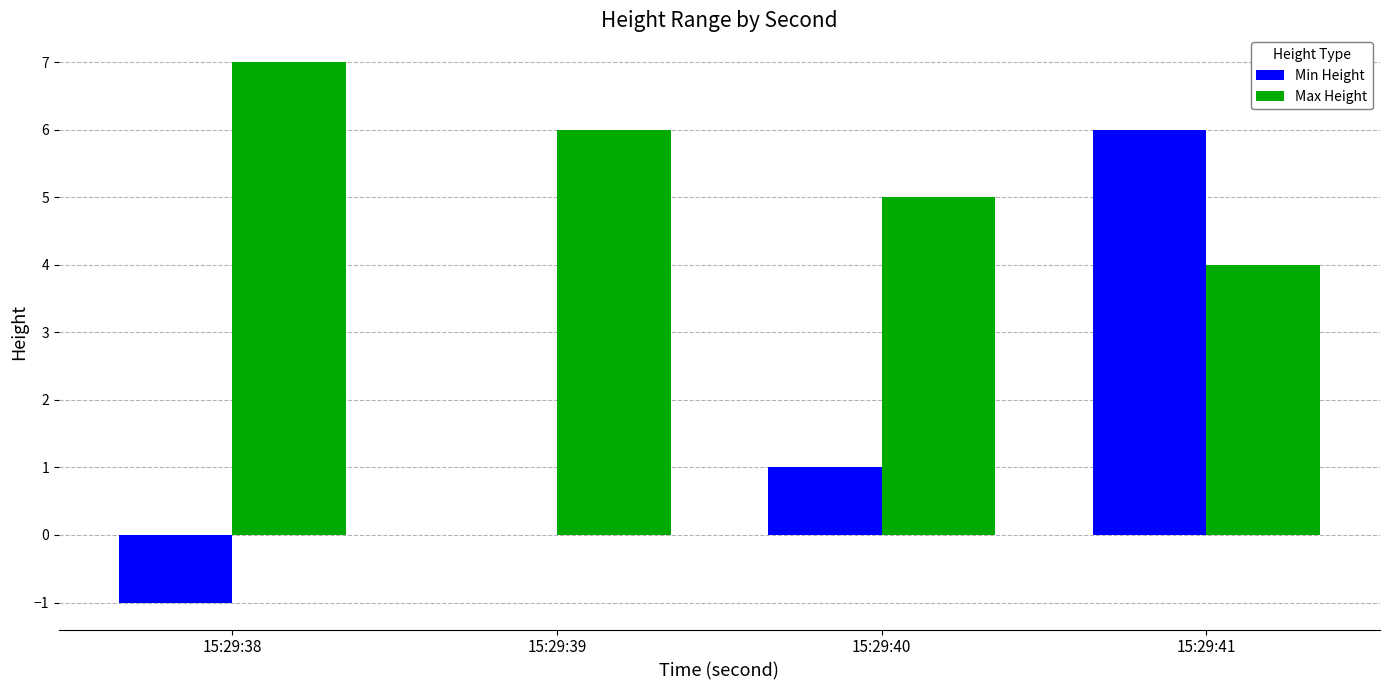

What is the greatest value displayed?

7